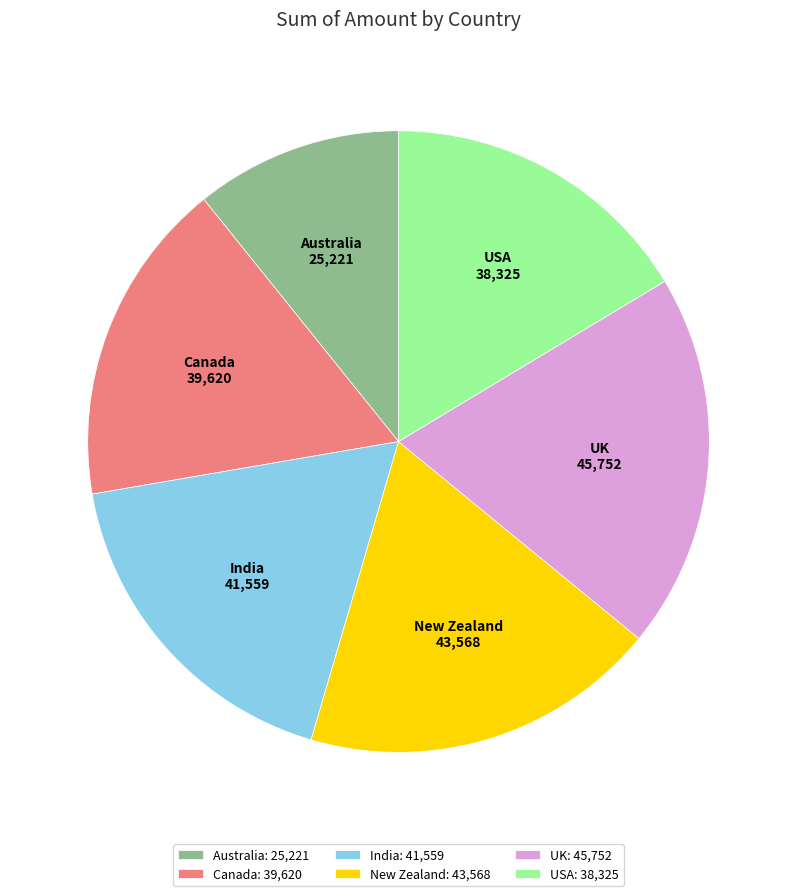

Is it true that India is 9% of the pie?

False